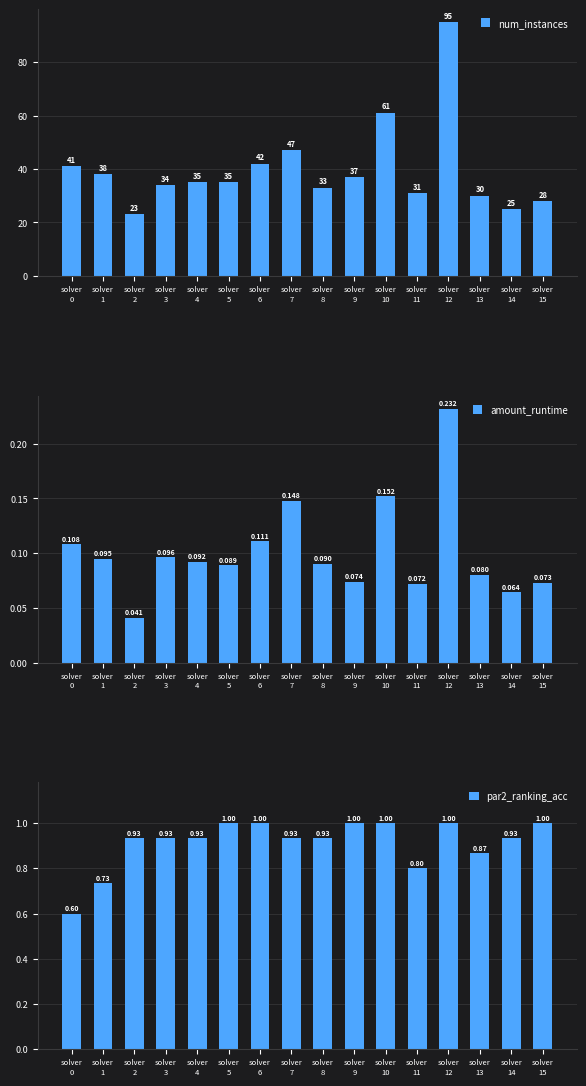

What is the difference between the maximum and minimum values in the num_instances series?

72